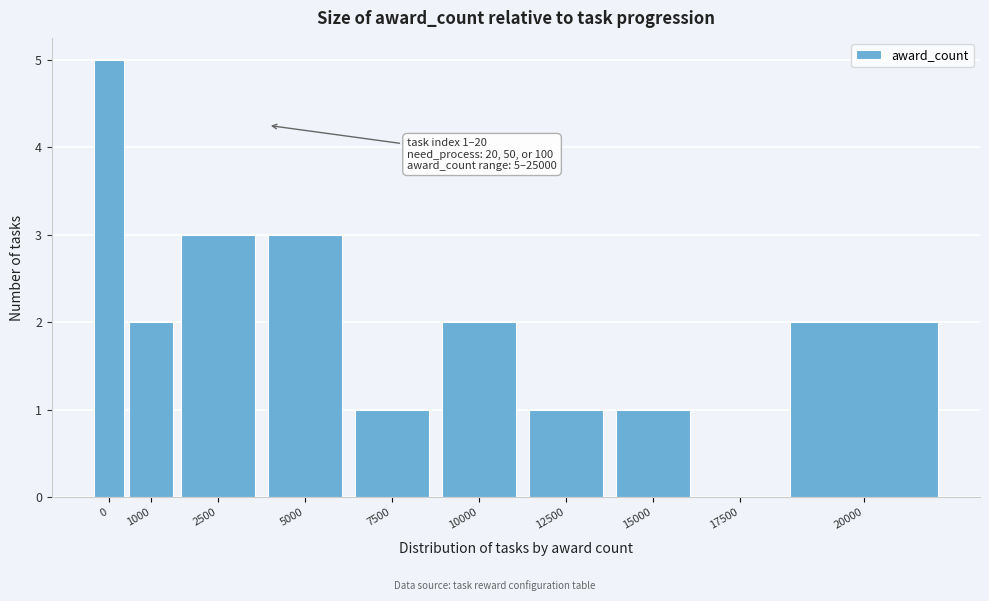

Reading left to right, what are all the values shown in this chart?

0=5	1000=2	2500=3	5000=3	7500=1	10000=2	12500=1	15000=1	17500=0	20000=2